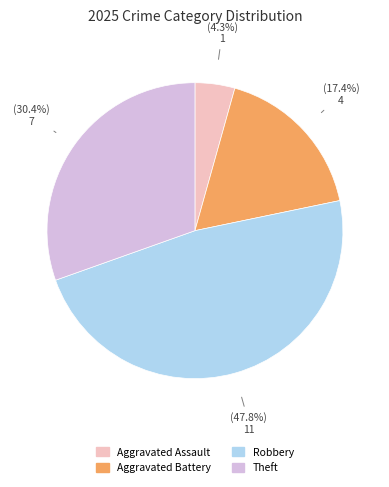

Does any single category account for the majority?

No